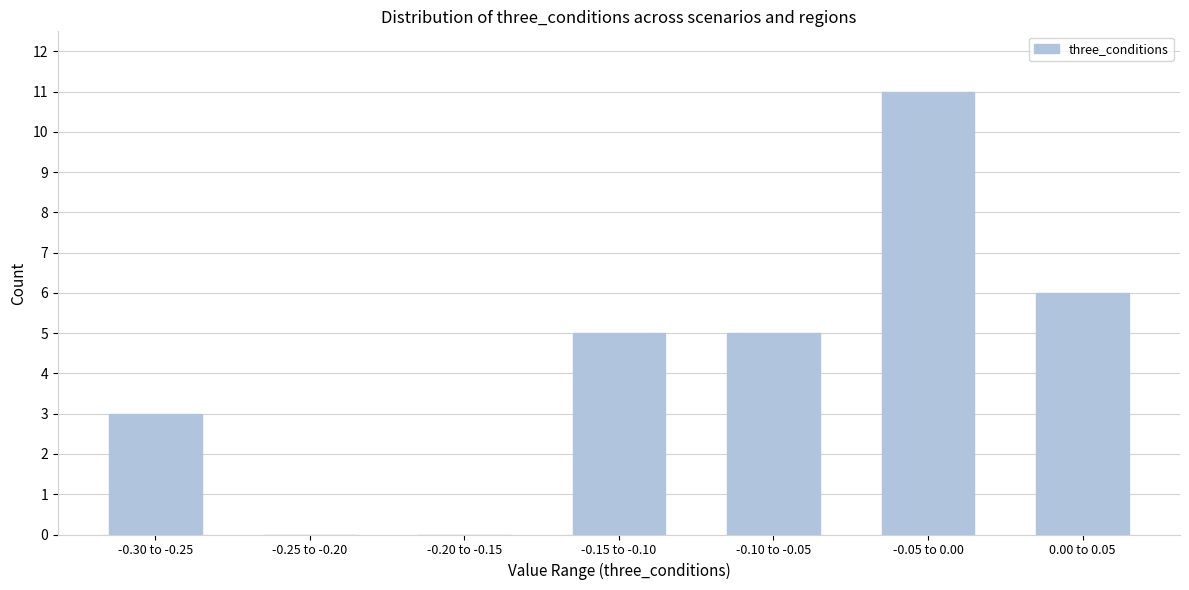

Reading left to right, list all the values displayed in this chart.

-0.30 to -0.25=3	-0.25 to -0.20=0	-0.20 to -0.15=0	-0.15 to -0.10=5	-0.10 to -0.05=5	-0.05 to 0.00=11	0.00 to 0.05=6